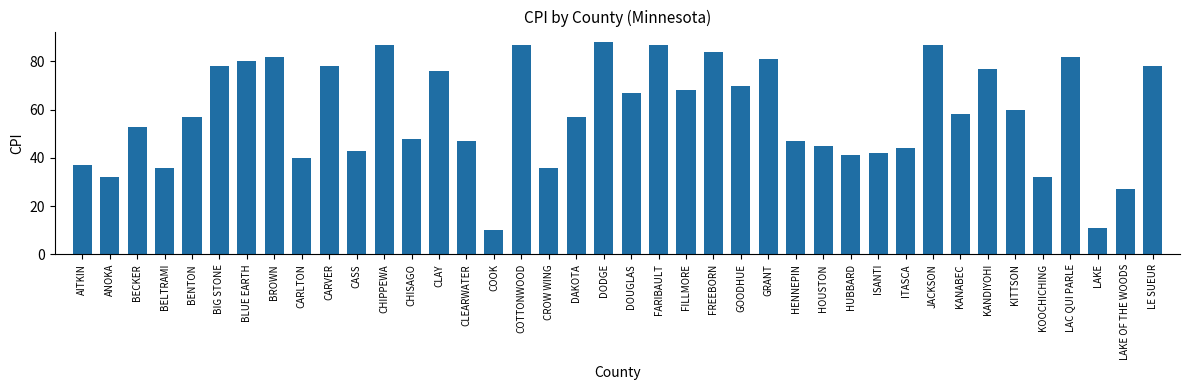

Where is the data nearest to the value 49?

CHISAGO